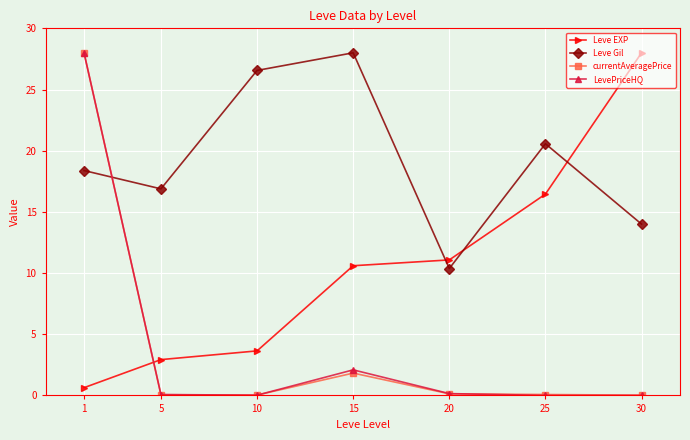

Is the value of currentAveragePrice at 10 greater than the value of Leve Gil at 10?

No